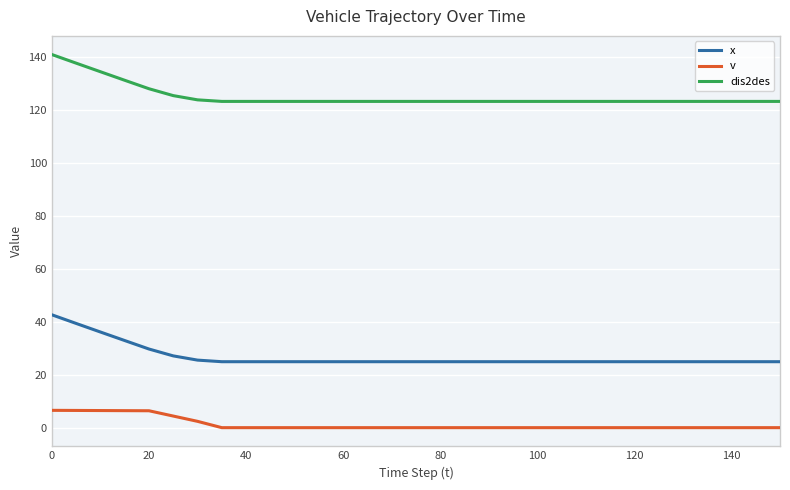

Rank the series by their average value, from highest to lowest.

dis2des, x, v